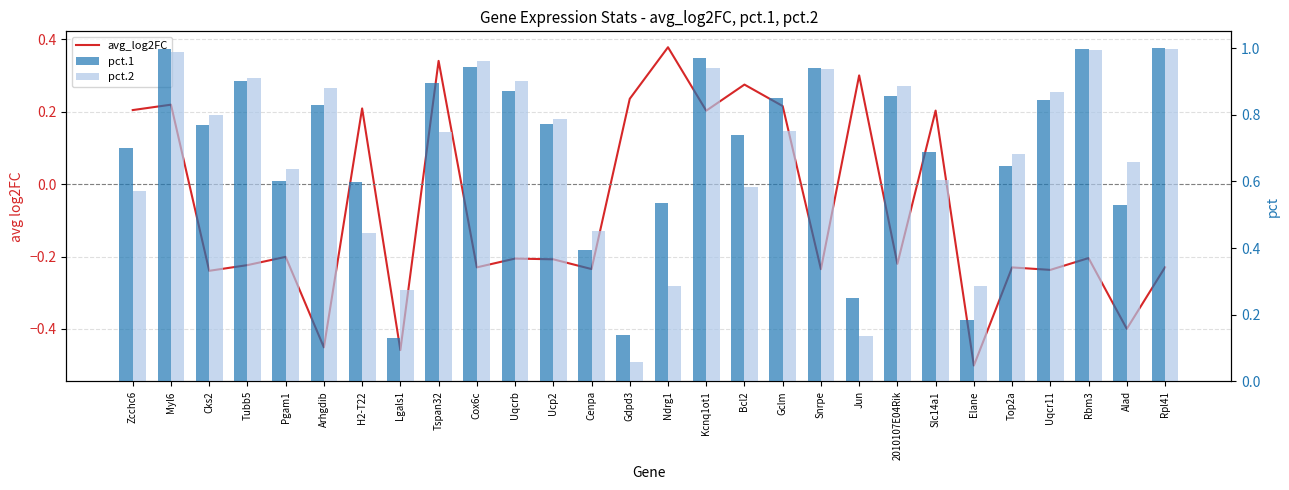

Which series has the widest spread of values?

pct.2